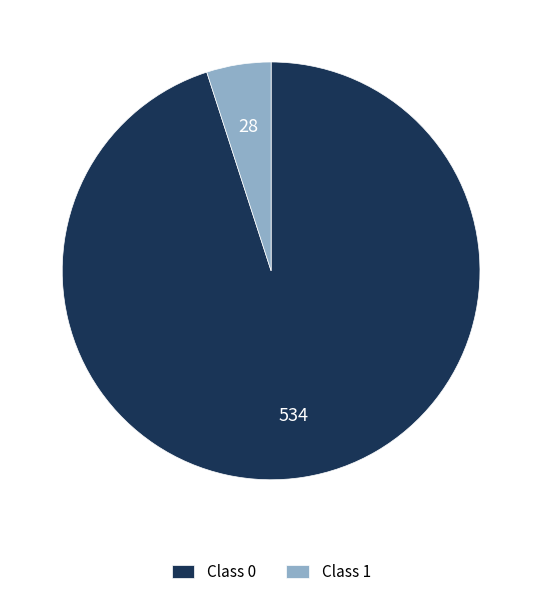

Count the number of slices in the pie.

2